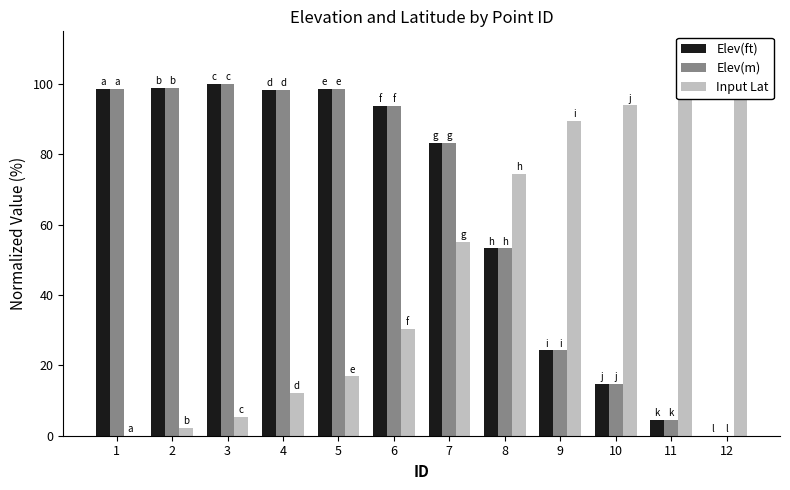

Which category has the lowest value in the Elev(m) series?

12